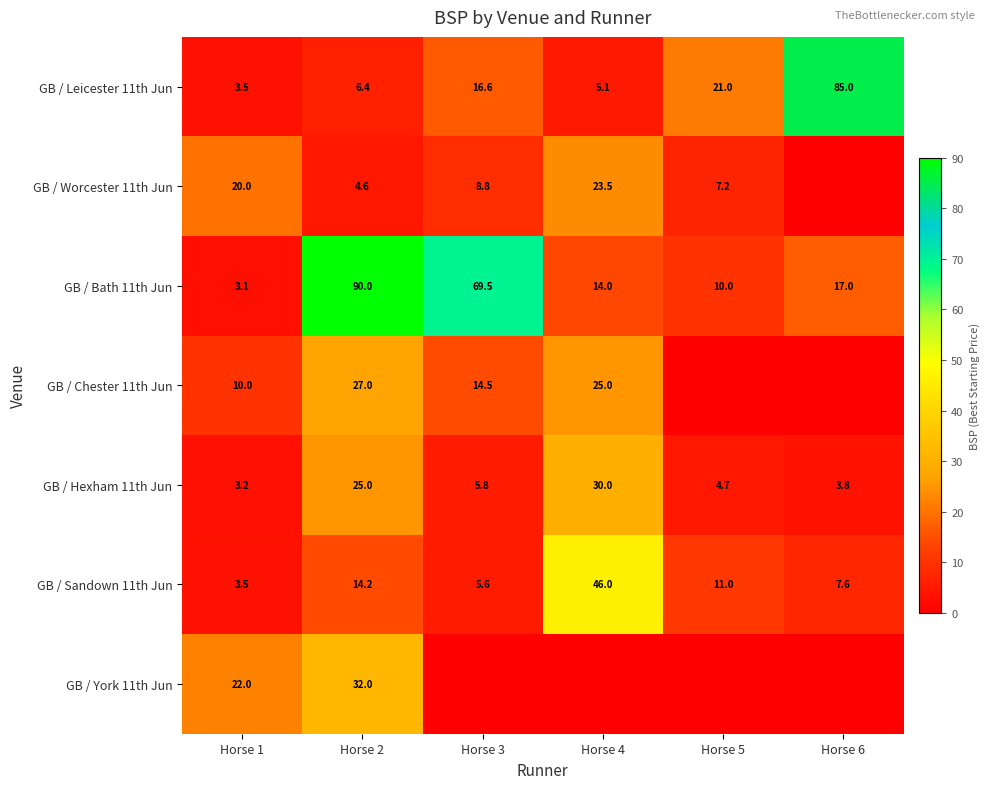

Where does the GB / Hexham 11th Jun series first go above 5?

Horse 2